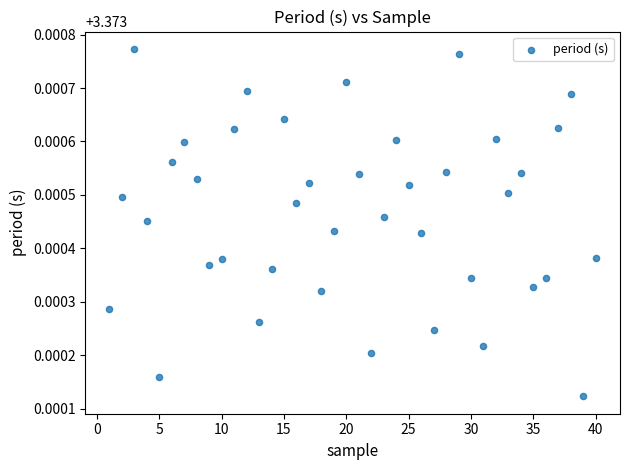

What is the range of X values (max minus min)?

39.0